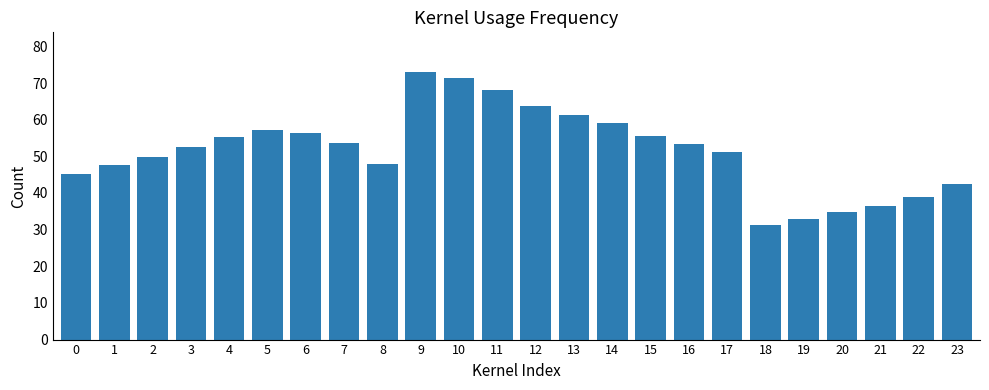

True or false: the data shows 55.2 at 4.

True